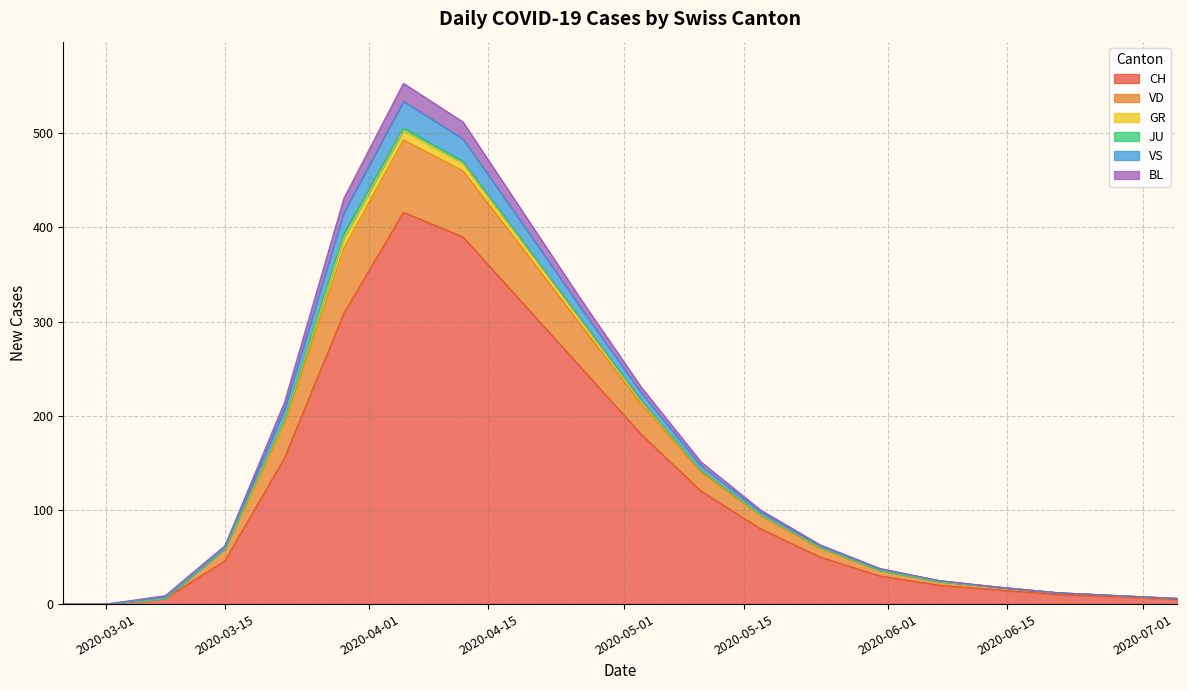

Does the chart have visible grid lines?

Yes